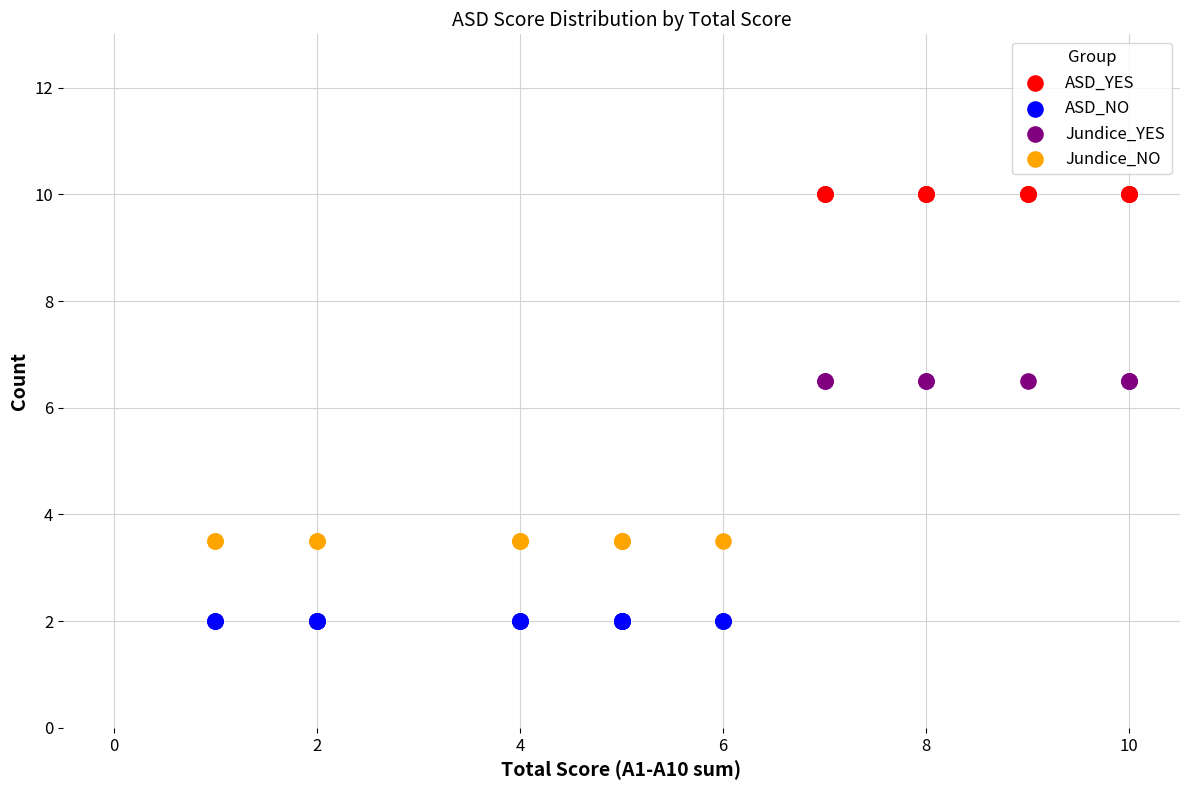

Which series reaches the maximum Y coordinate?

ASD_YES